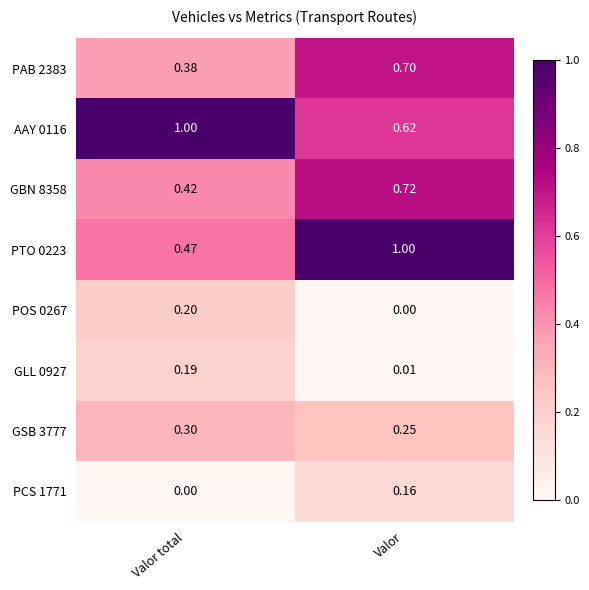

Where is PCS 1771 nearest to the value 0?

Valor total